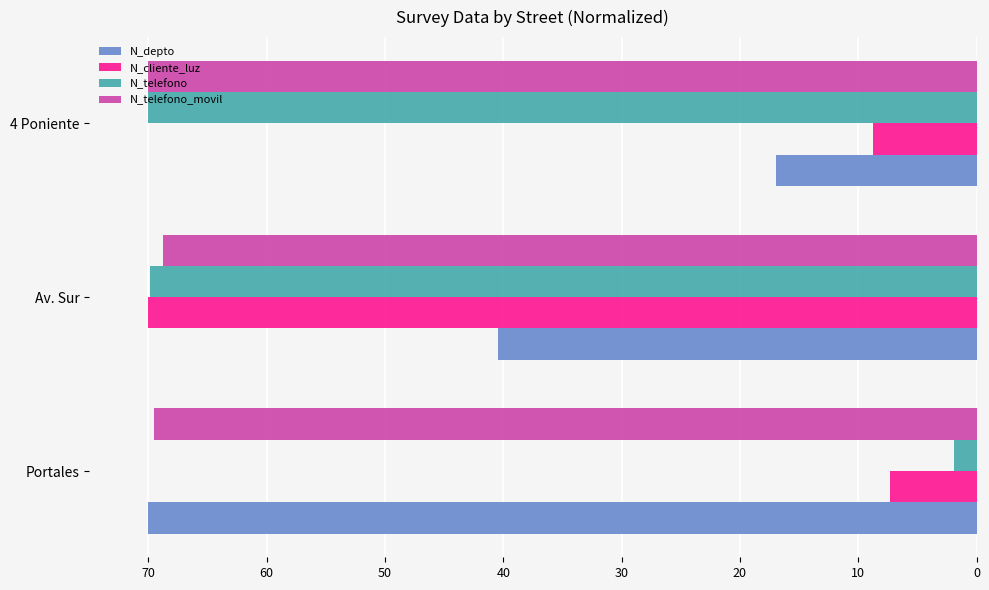

How many distinct data groups are displayed?

4